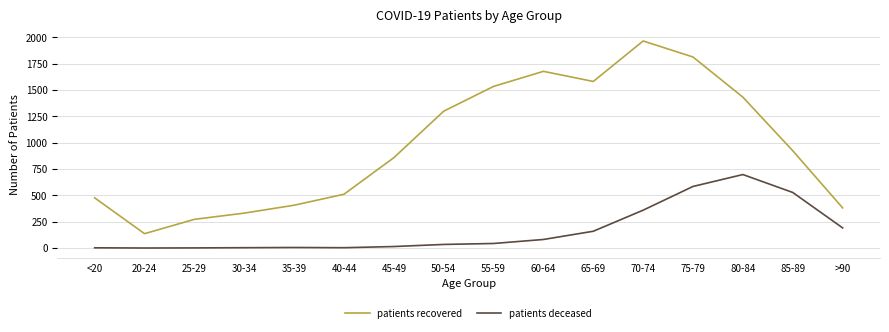

What position from the left is 50-54?

8